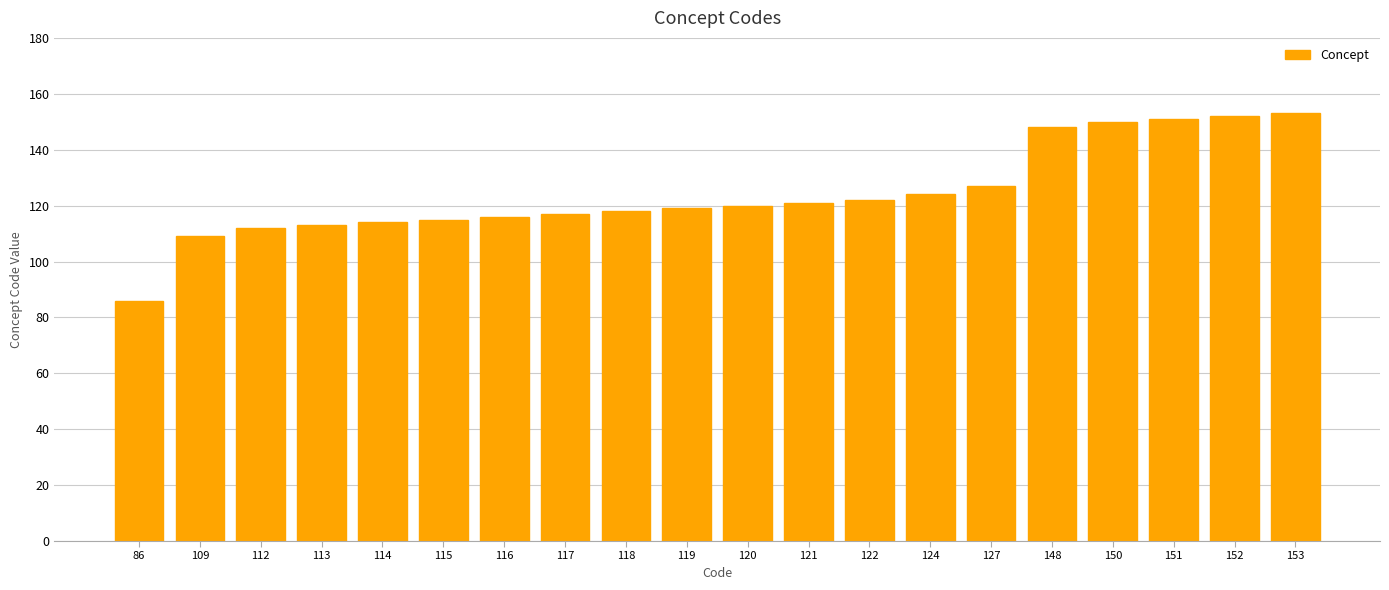

Reading left to right, what are all the values shown in this chart?

86=86	109=109	112=112	113=113	114=114	115=115	116=116	117=117	118=118	119=119	120=120	121=121	122=122	124=124	127=127	148=148	150=150	151=151	152=152	153=153